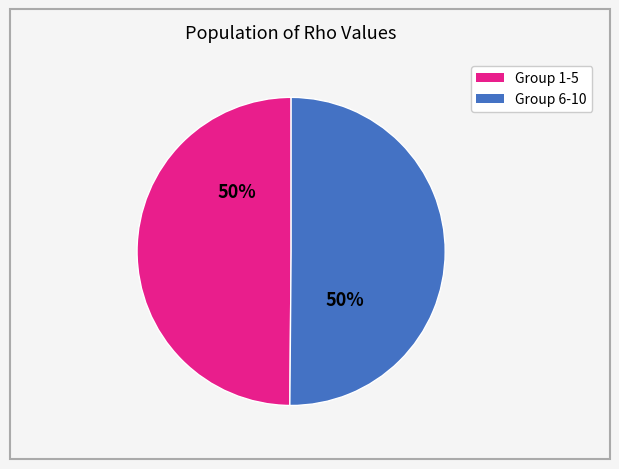

To the nearest percent, what is the average slice percentage?

50%